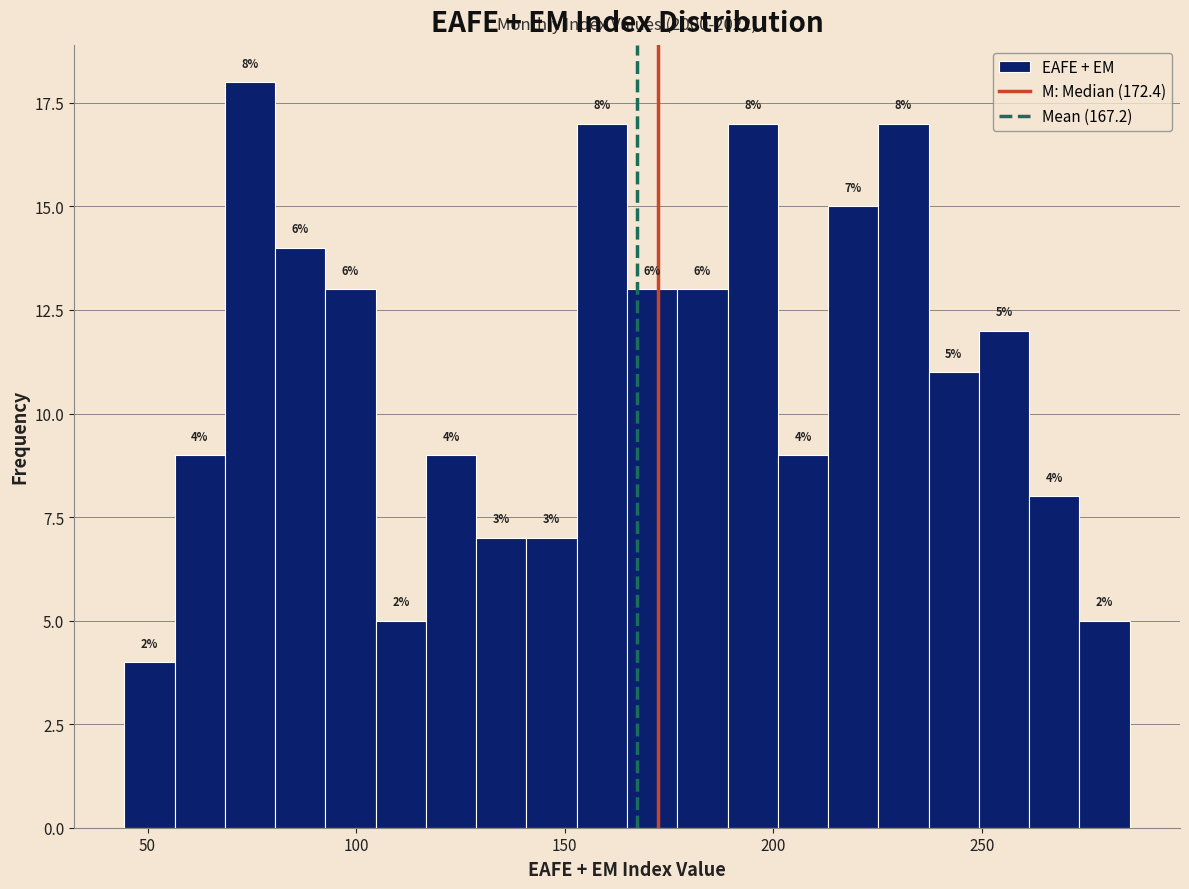

Read against the x-axis, roughly where is the centre of the tallest bar?

75